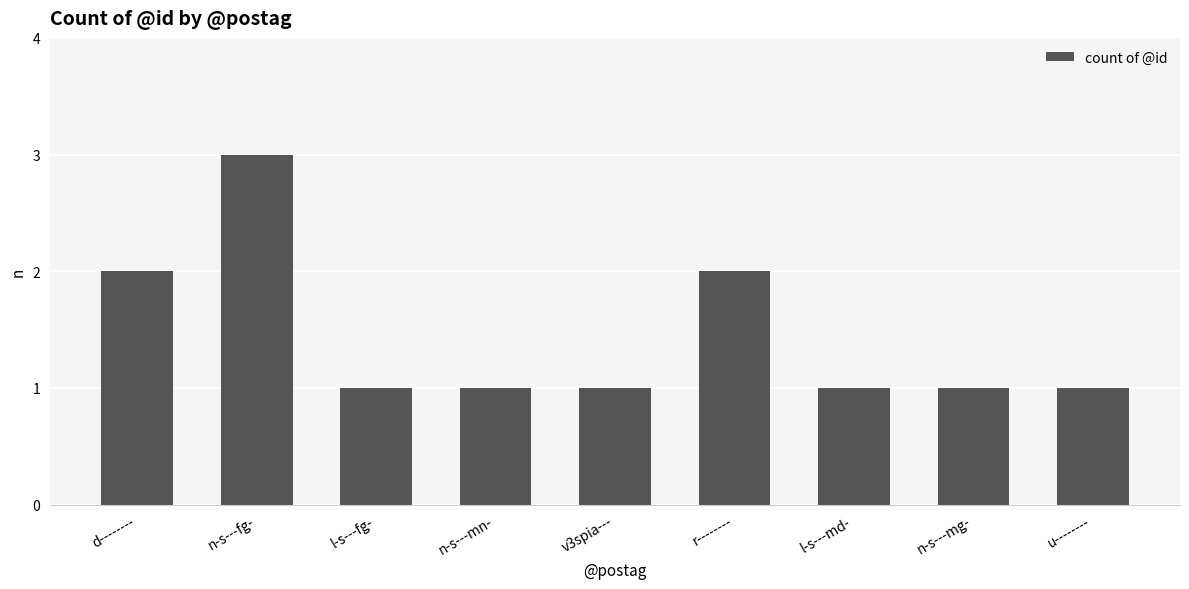

The chart shows a value of 1 at l-s---md-. True or false?

True